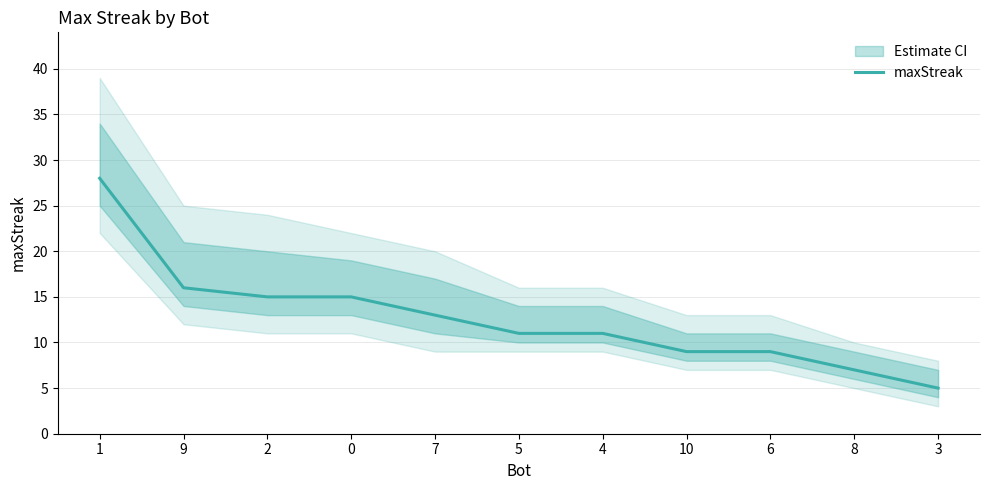

What is the change in value from 0 to 3?

-10